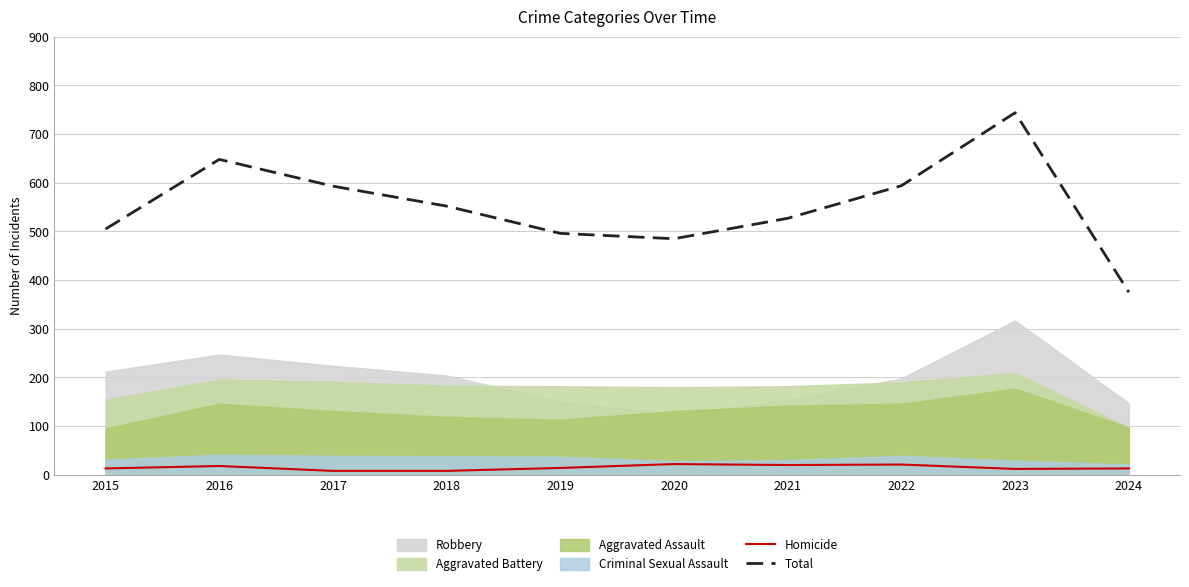

At which label does Homicide first exceed 14?

2016